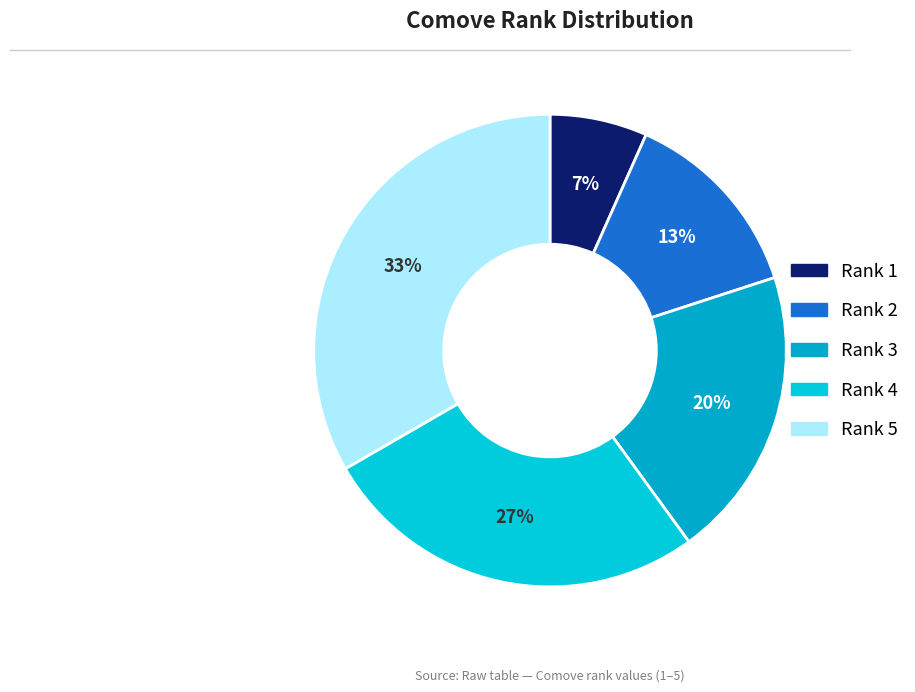

Rank the categories by value from highest to lowest.

Rank 5, Rank 4, Rank 3, Rank 2, Rank 1